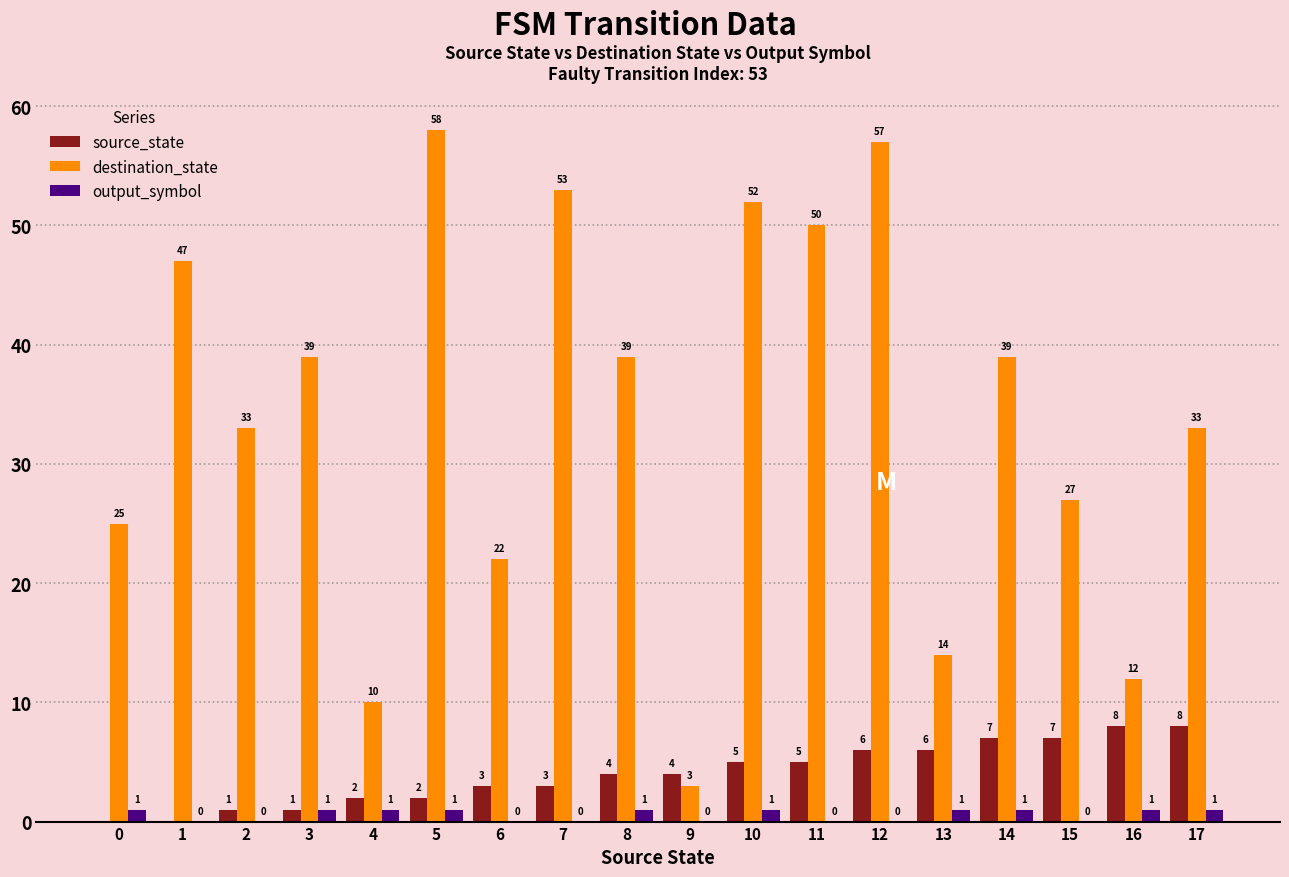

Count the source_state values in the range 2 to 6.

10